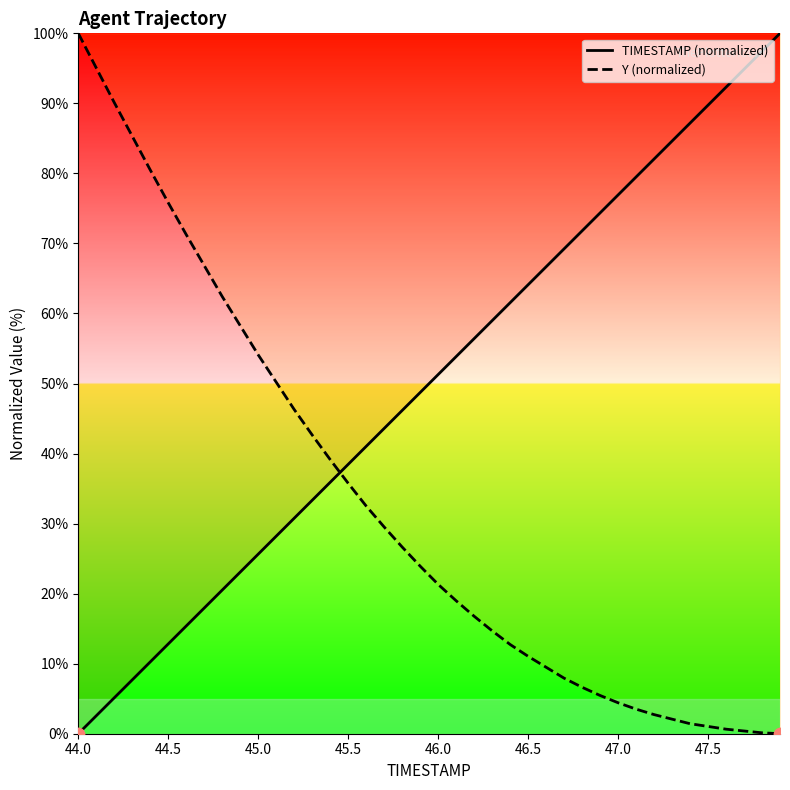

What are all the series names shown in the legend?

TIMESTAMP (normalized), Y (normalized)